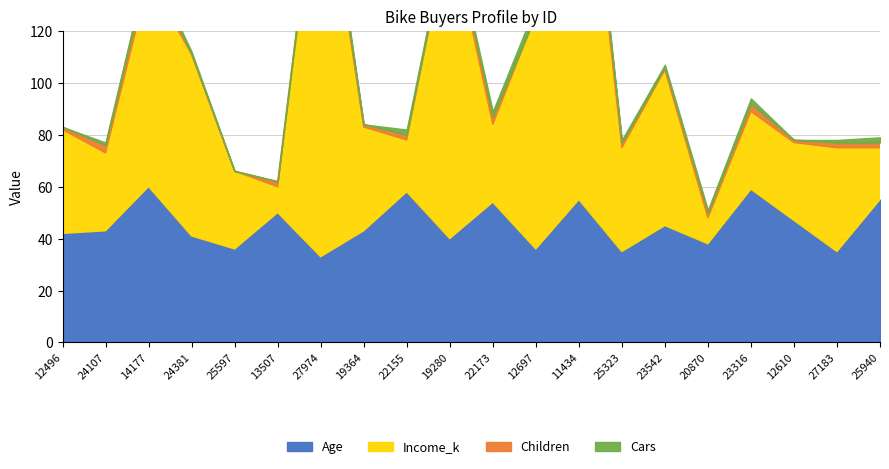

What is the sum of all Income_k values?

1120